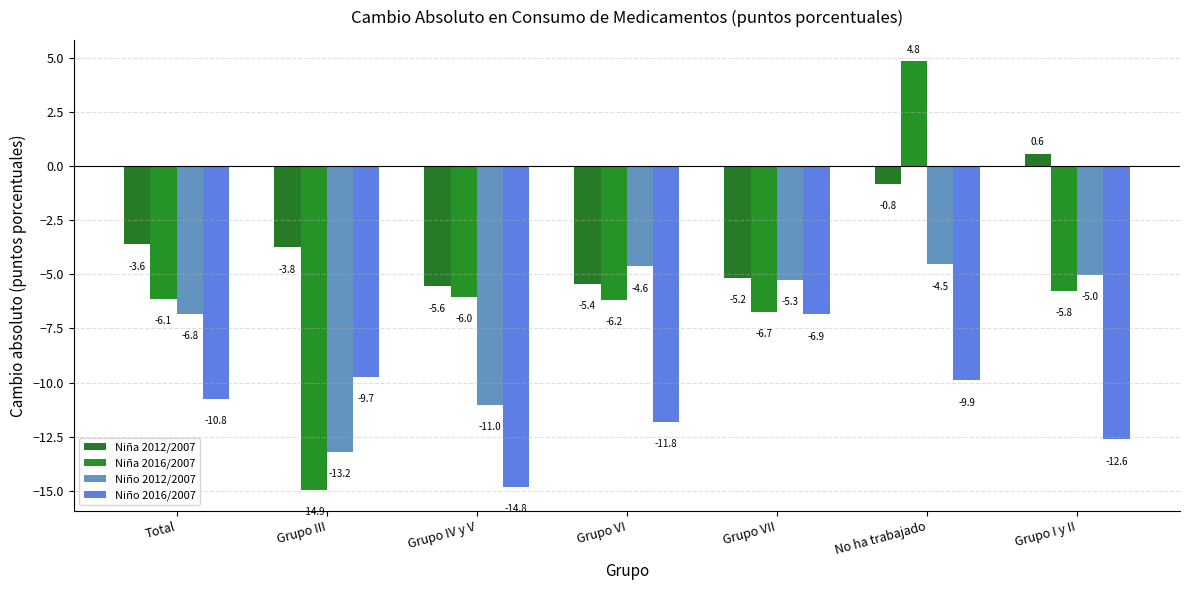

Does the chart contain stacked bars?

No